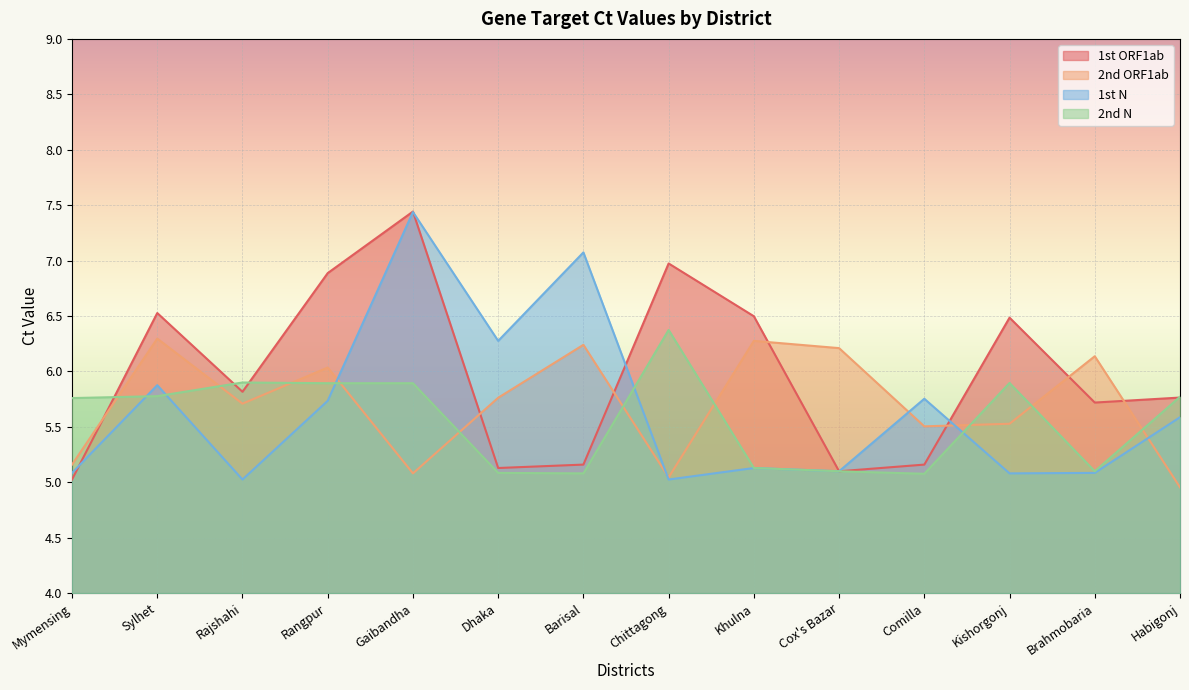

Reading left to right, list all the values displayed in this chart.

1st ORF1ab: 5.0	6.5	5.8	6.9	7.4	5.1	5.2	7.0	6.5	5.1	5.2	6.5	5.7	5.8
2nd ORF1ab: 5.2	6.3	5.7	6.0	5.1	5.8	6.2	5.0	6.3	6.2	5.5	5.5	6.1	5.0
1st N: 5.1	5.9	5.0	5.7	7.4	6.3	7.1	5.0	5.1	5.1	5.8	5.1	5.1	5.6
2nd N: 5.8	5.8	5.9	5.9	5.9	5.1	5.1	6.4	5.1	5.1	5.1	5.9	5.1	5.8